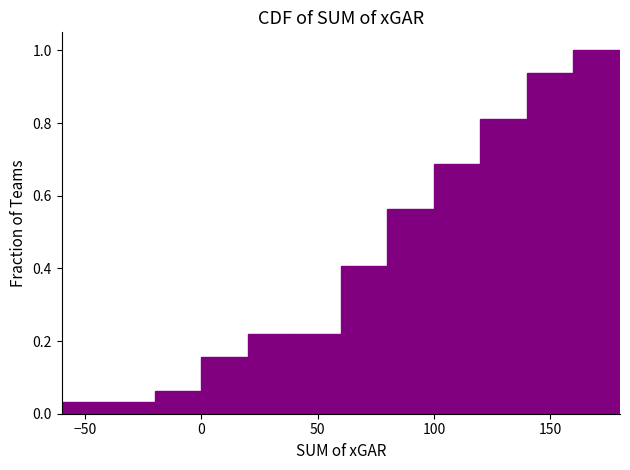

How tall is the bar that spans 160 to 180 on the x-axis? The values are not printed on the chart, so give them approximately, as read against the axis.

1.00